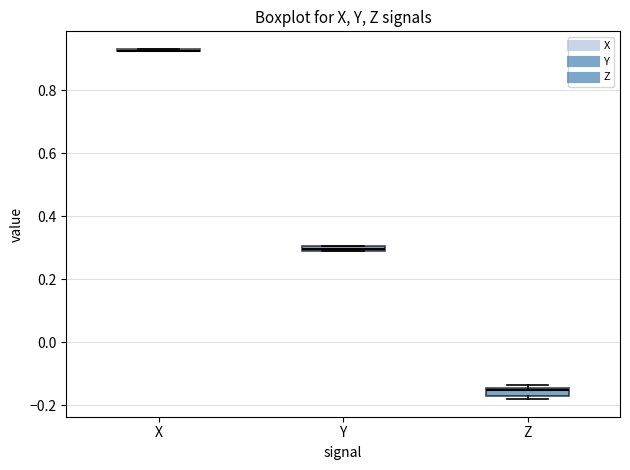

Where is the upper edge of the box for Z on the y-axis? The values are not printed on the chart, so give them approximately, as read against the axis.

-0.14